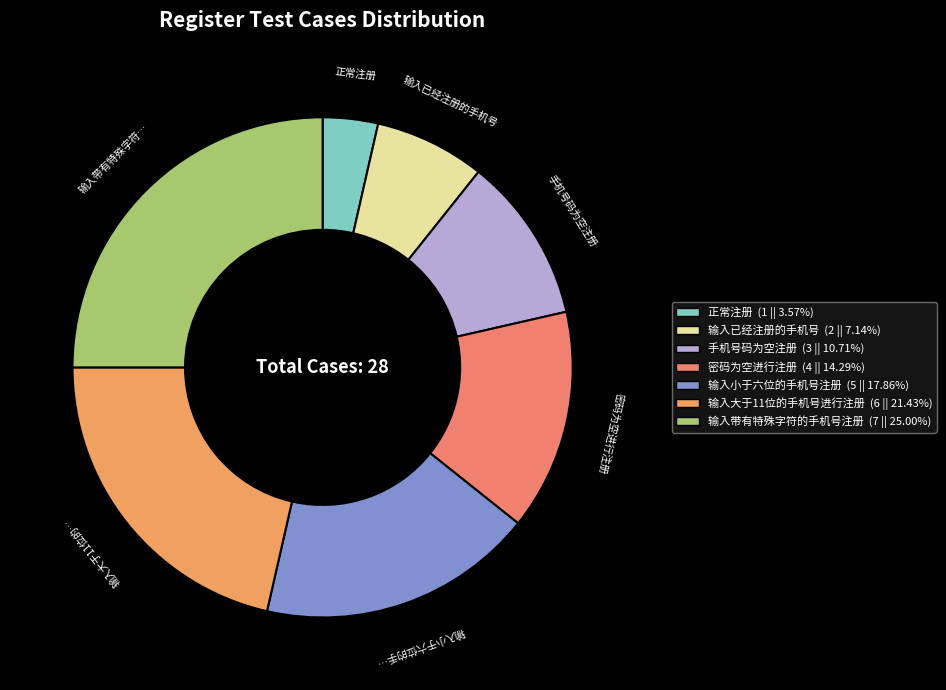

What is the largest slice in the pie chart?

输入带有特殊字符的手机号注册